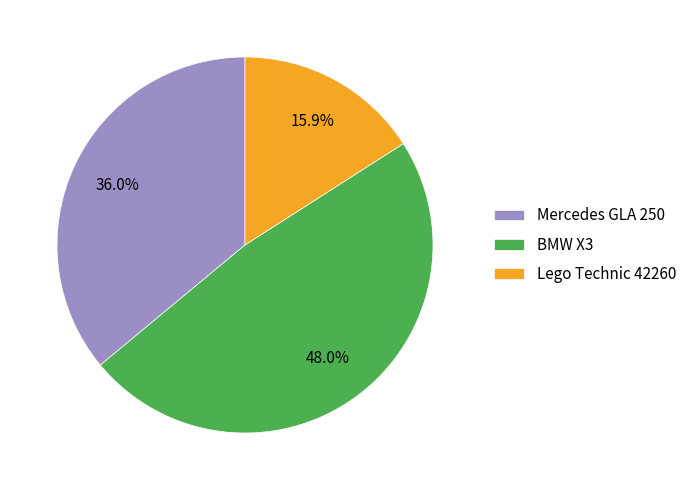

Does any single category account for the majority?

No